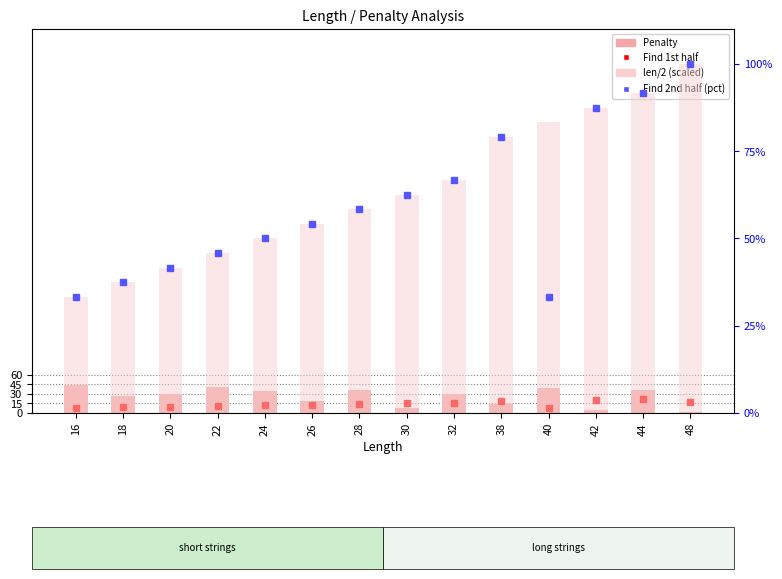

Which has a higher value, 24 or 38?

38